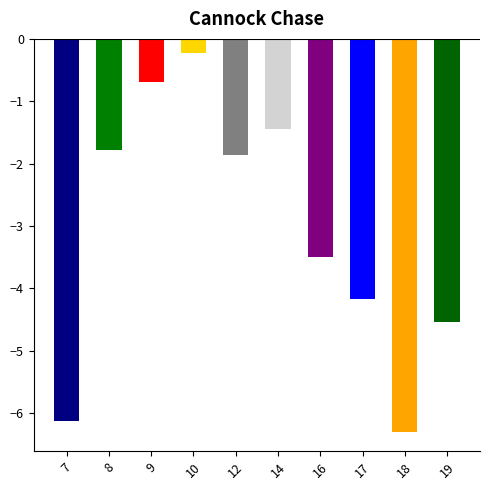

Reading left to right, list all the values displayed in this chart.

7=-6.1	8=-1.8	9=-0.7	10=-0.2	12=-1.9	14=-1.4	16=-3.5	17=-4.2	18=-6.3	19=-4.5